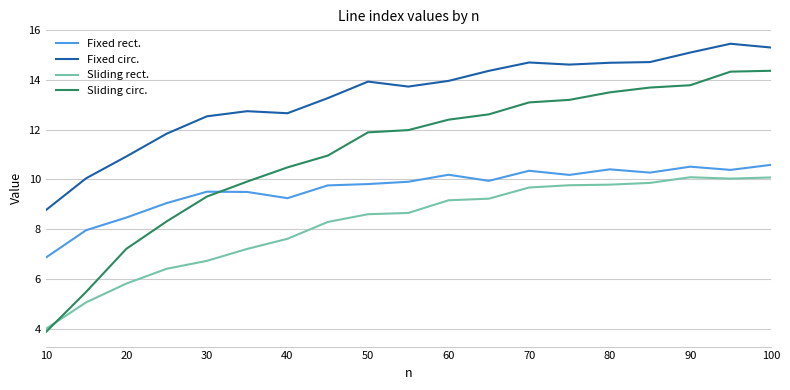

What is the average value of the Sliding rect. series?

8.2